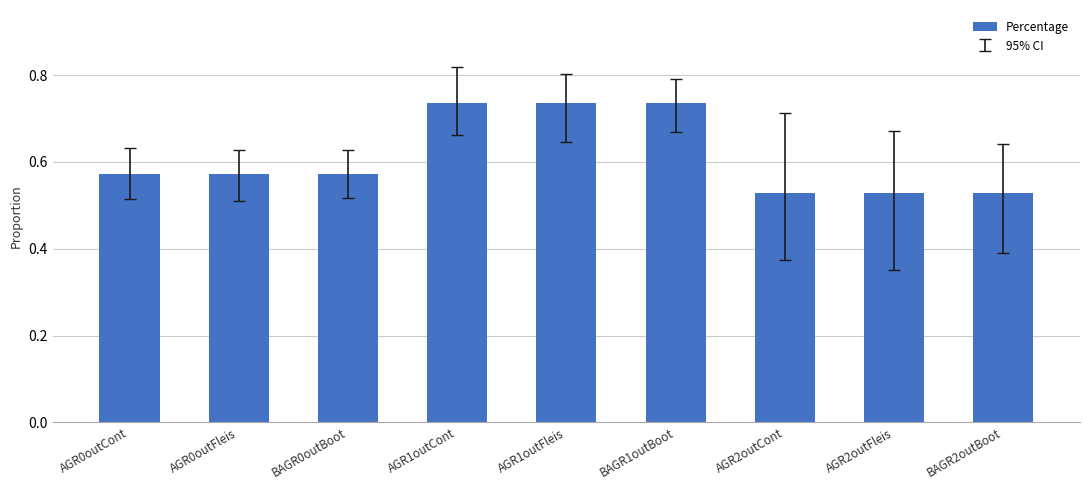

What is the label of the 2nd bar from the right?

AGR2outFleis